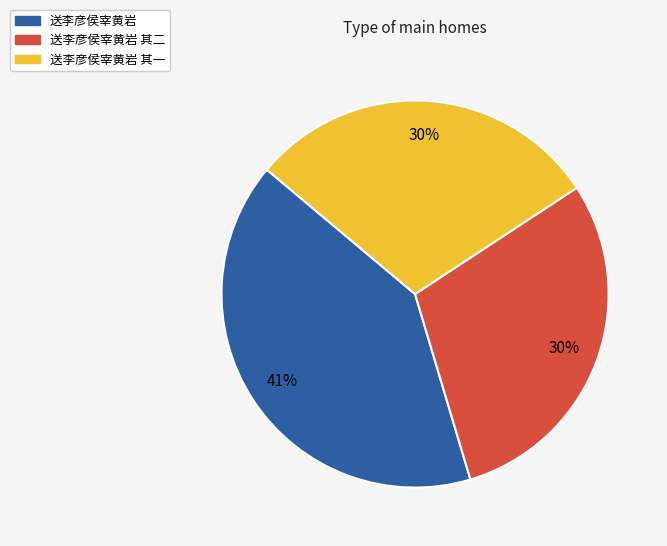

Which category has the biggest portion of the pie?

送李彦侯宰黄岩